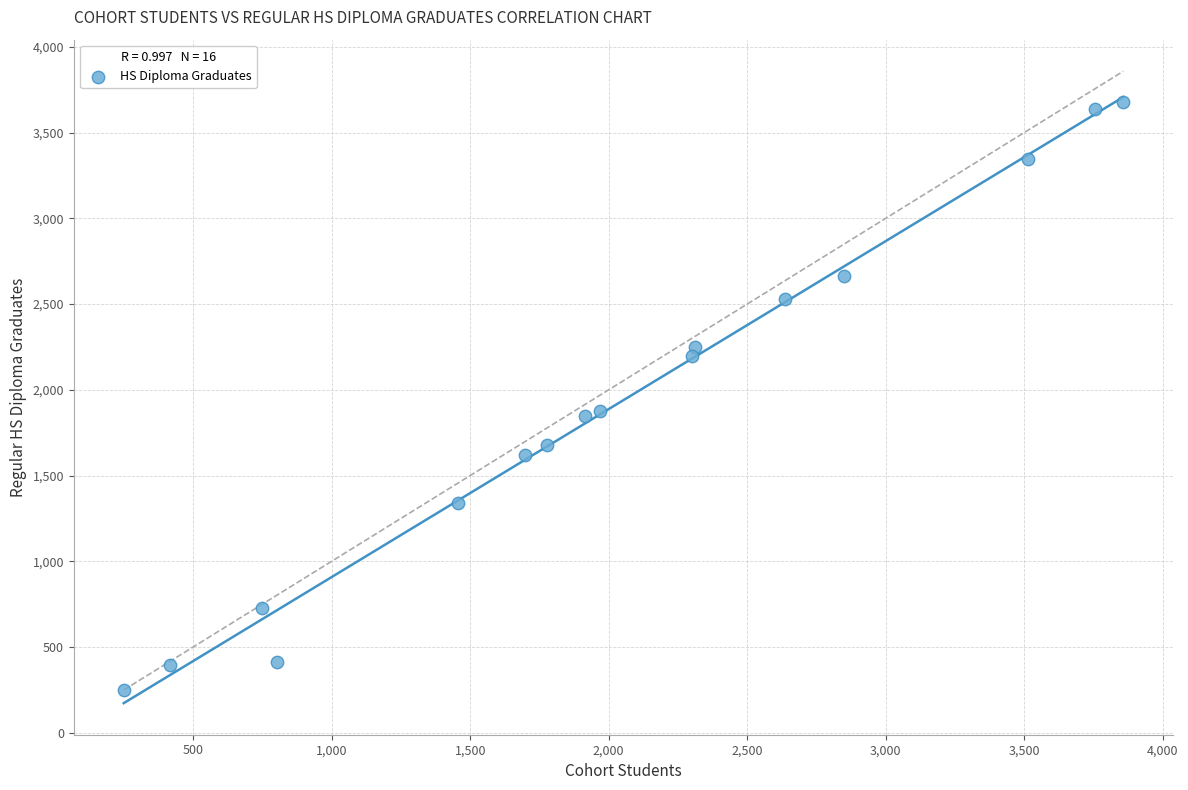

What is the range of Y values (max minus min)?

3432